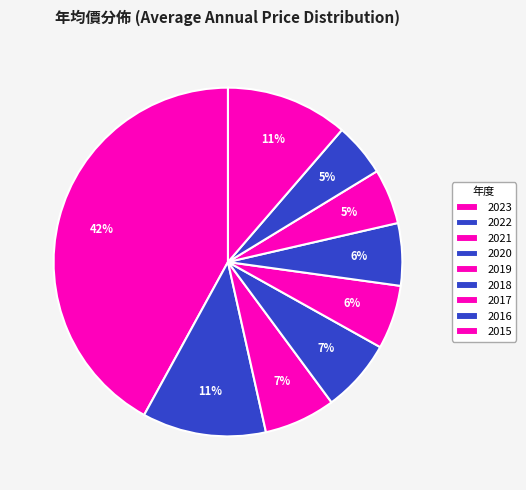

How many segments does this pie chart have?

9